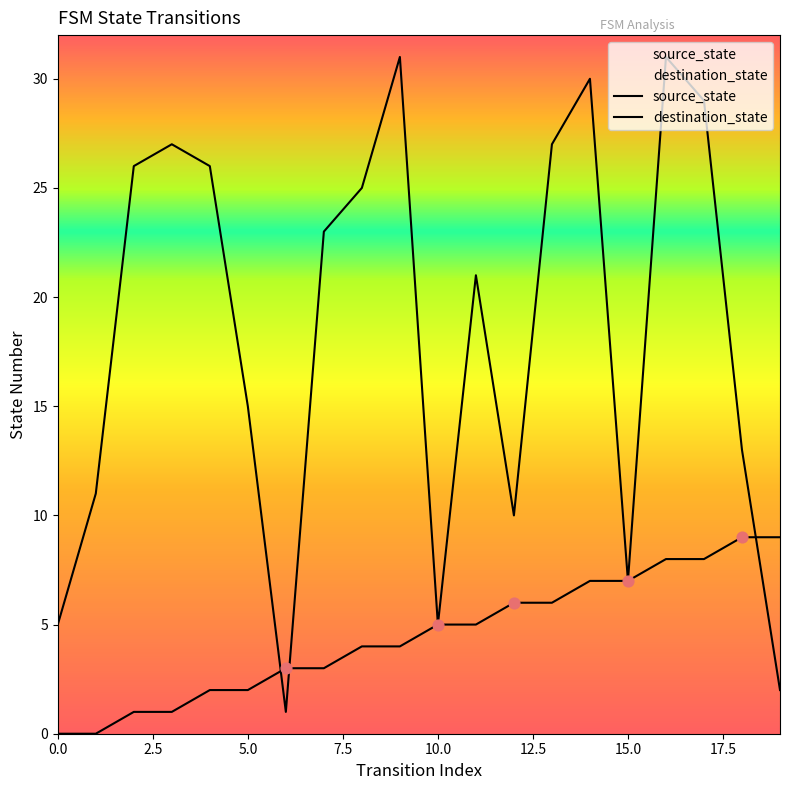

How many lines are shown in the chart?

2